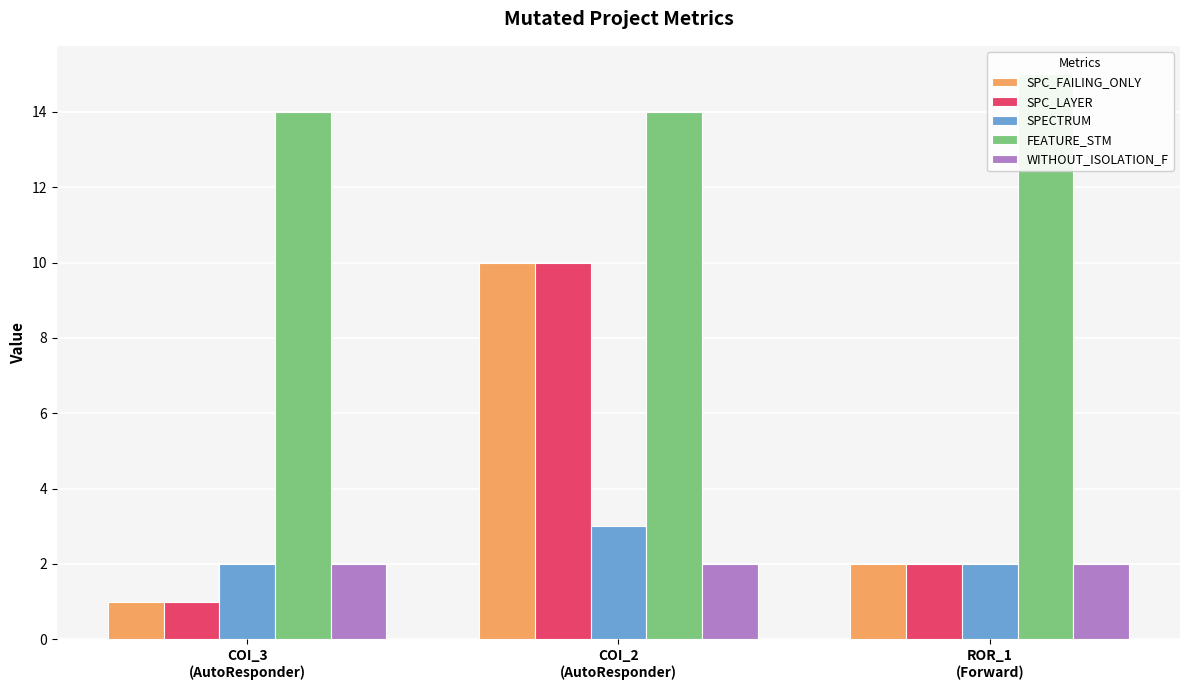

Which series changed the most between COI_3
(AutoResponder) and COI_2
(AutoResponder)?

SPC_FAILING_ONLY